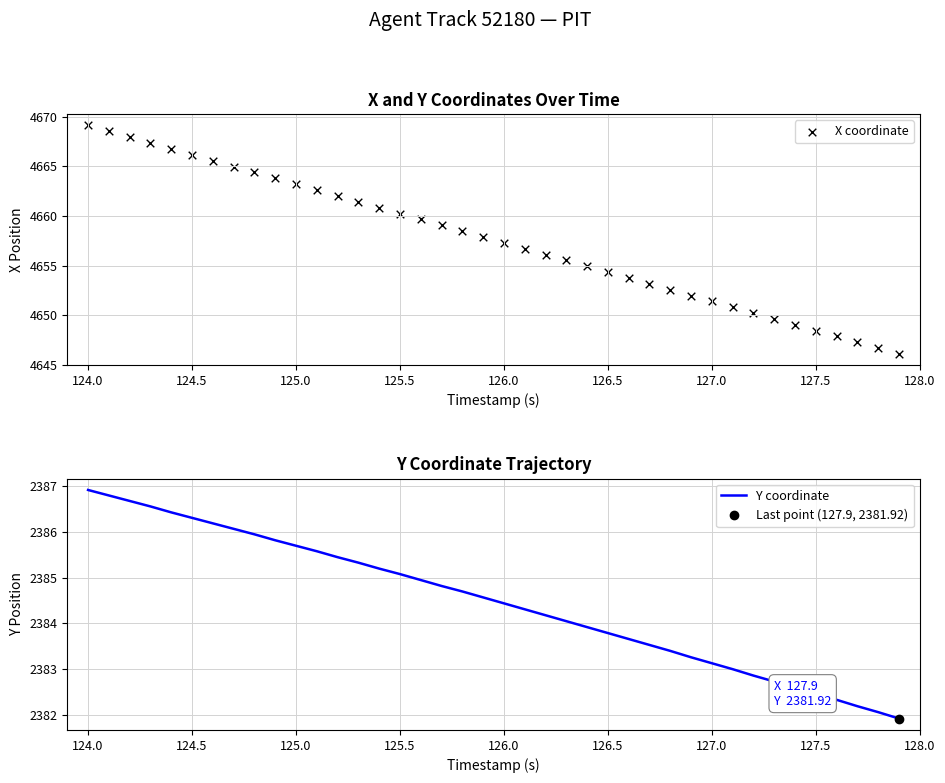

Which series reaches the minimum Y coordinate?

Y coordinate